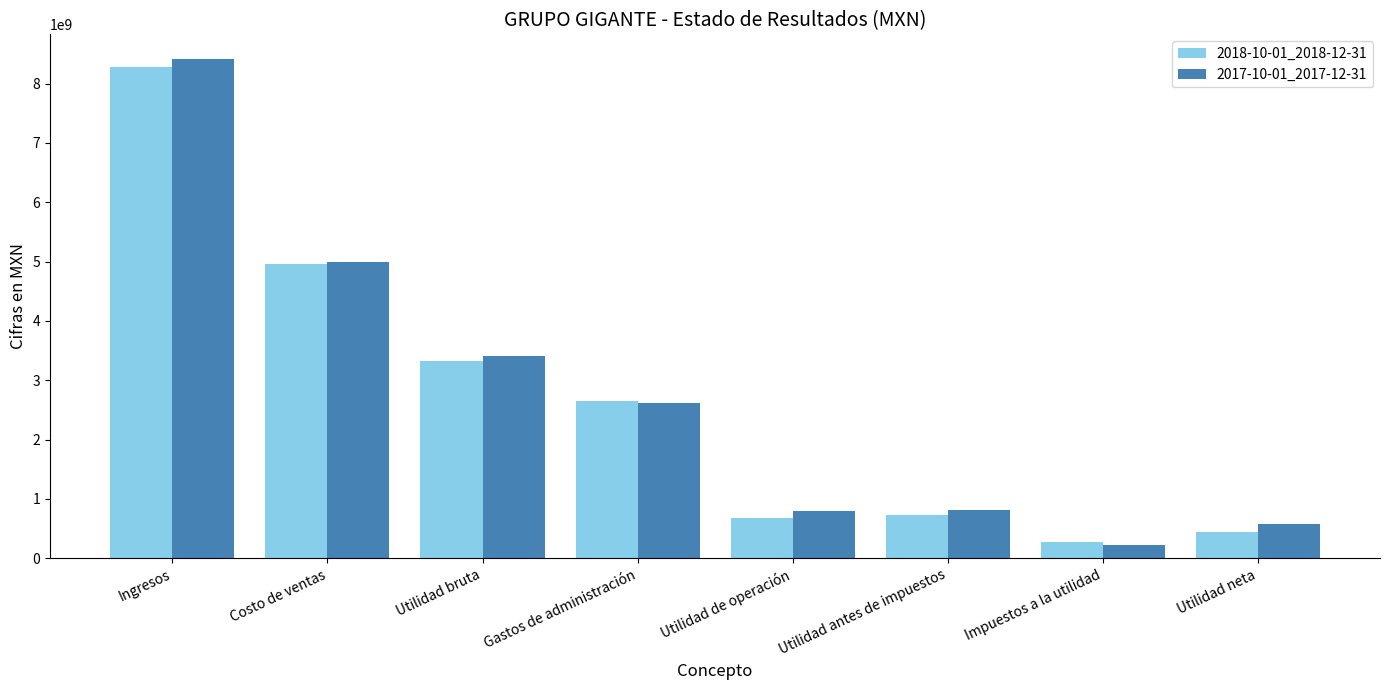

What is the label of the 4th bar from the right?

Utilidad de operación